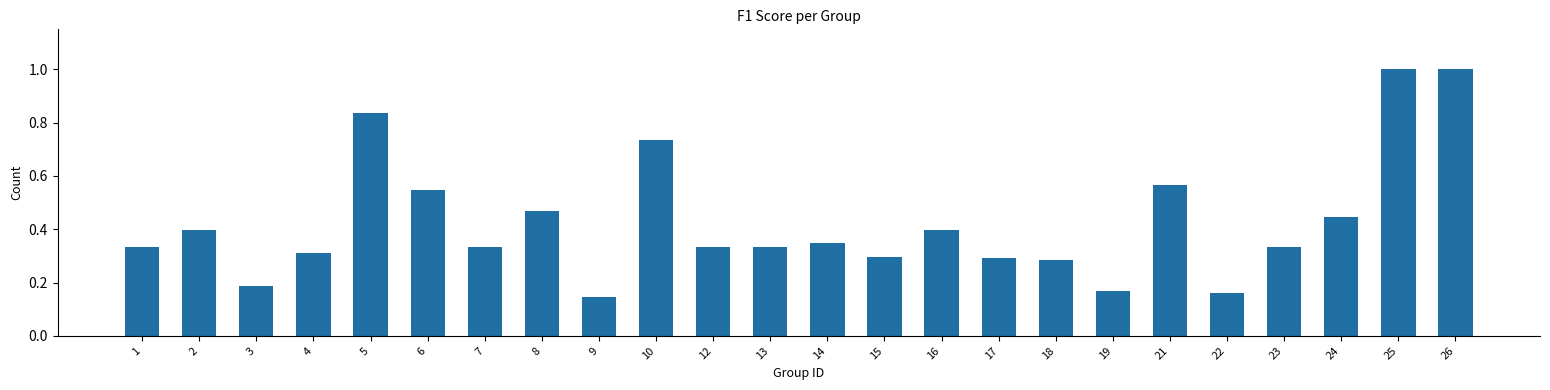

How many bars are there in total?

24